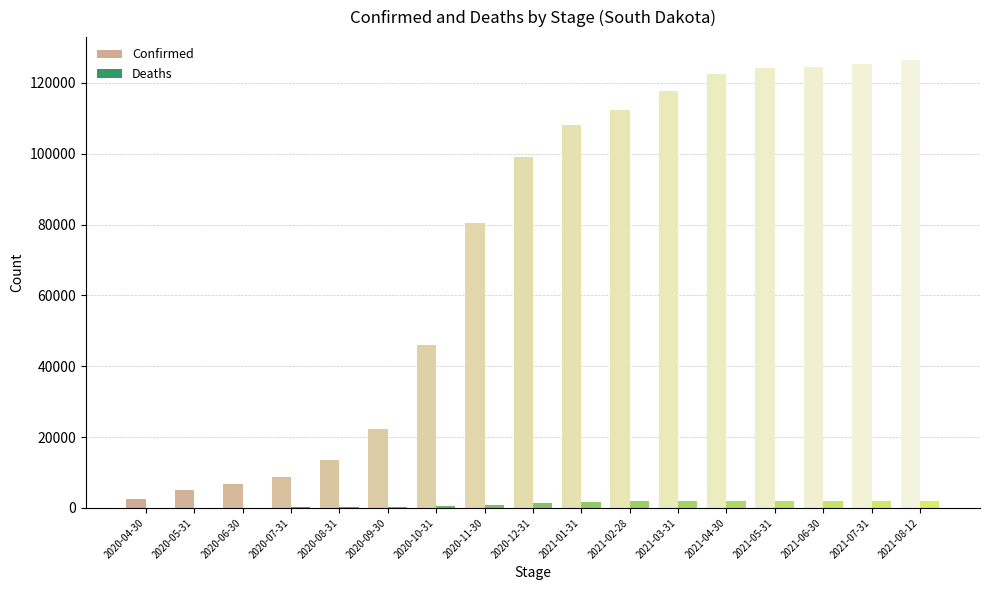

What is the greatest value displayed?

126611